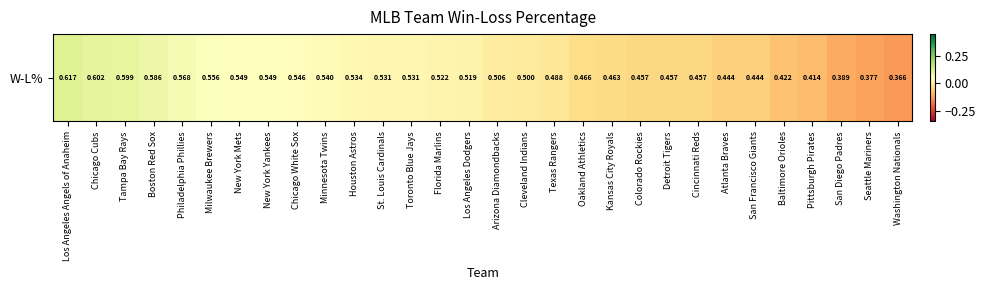

Reading left to right, transcribe all the data shown in this chart.

Los Angeles Angels of Anaheim=0.1	Chicago Cubs=0.1	Tampa Bay Rays=0.1	Boston Red Sox=0.1	Philadelphia Phillies=0.1	Milwaukee Brewers=0.1	New York Mets=0.0	New York Yankees=0.0	Chicago White Sox=0.0	Minnesota Twins=0.0	Houston Astros=0.0	St. Louis Cardinals=0.0	Toronto Blue Jays=0.0	Florida Marlins=0.0	Los Angeles Dodgers=0.0	Arizona Diamondbacks=0.0	Cleveland Indians=0.0	Texas Rangers=-0.0	Oakland Athletics=-0.0	Kansas City Royals=-0.0	Colorado Rockies=-0.0	Detroit Tigers=-0.0	Cincinnati Reds=-0.0	Atlanta Braves=-0.1	San Francisco Giants=-0.1	Baltimore Orioles=-0.1	Pittsburgh Pirates=-0.1	San Diego Padres=-0.1	Seattle Mariners=-0.1	Washington Nationals=-0.1